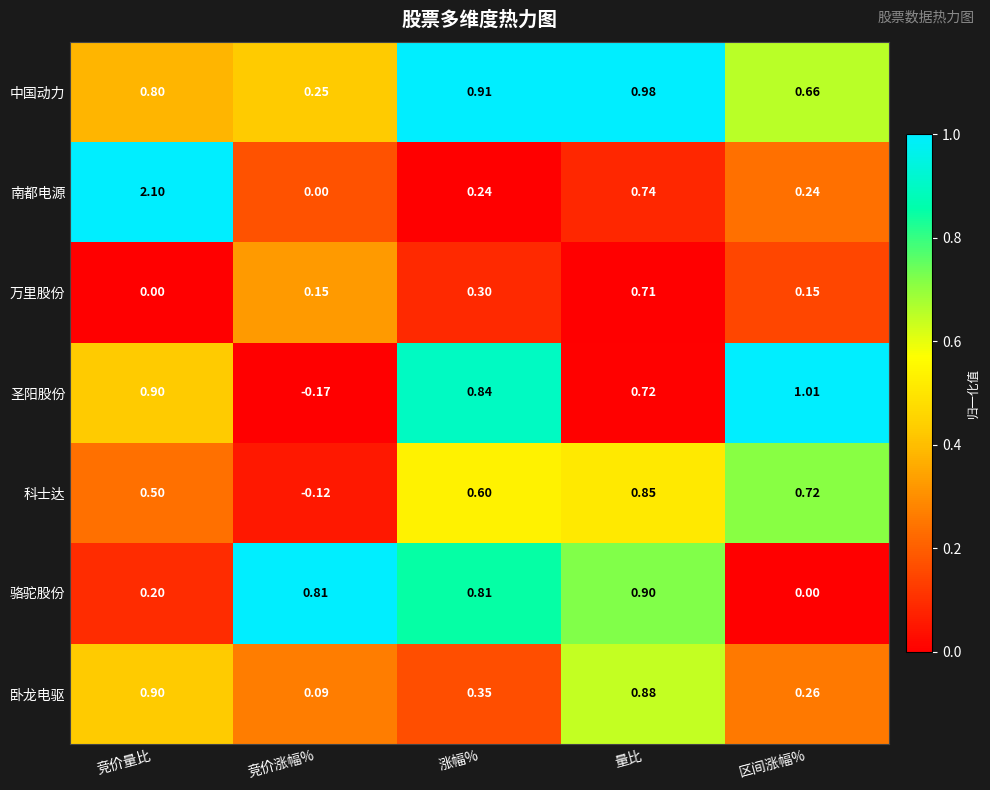

Which category has the lowest value across all series?

竞价涨幅%